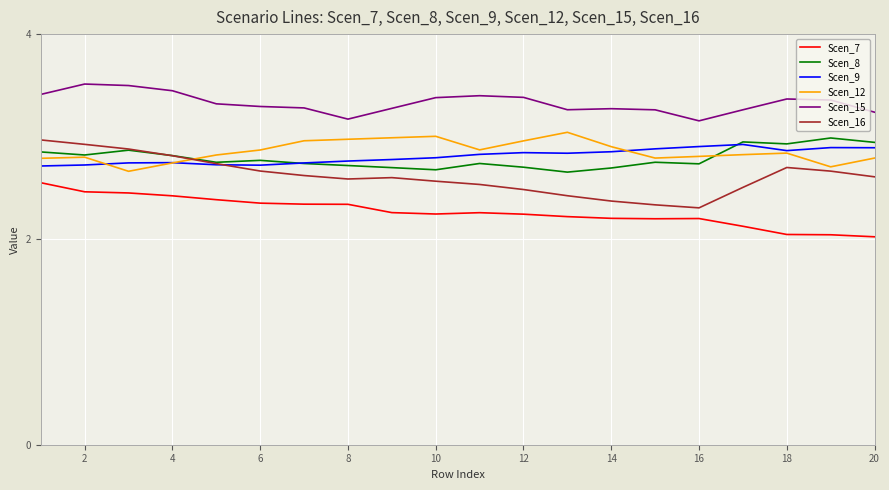

Which series has the largest total across all categories?

Scen_15